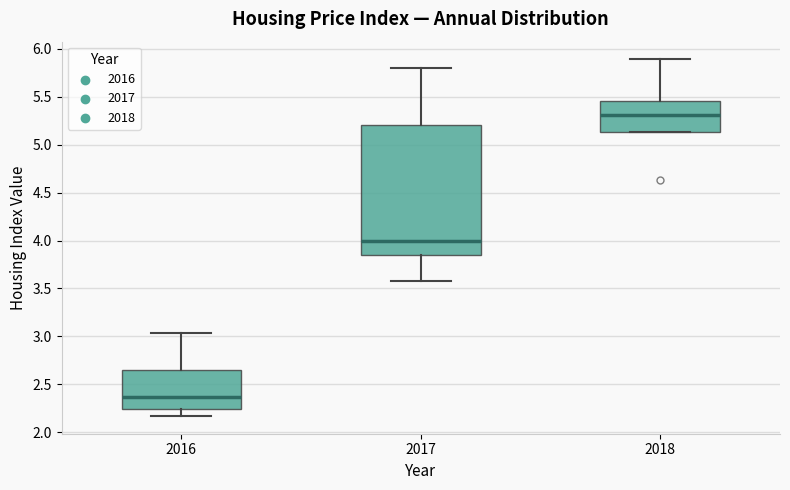

Which box has the lowest median line?

2016